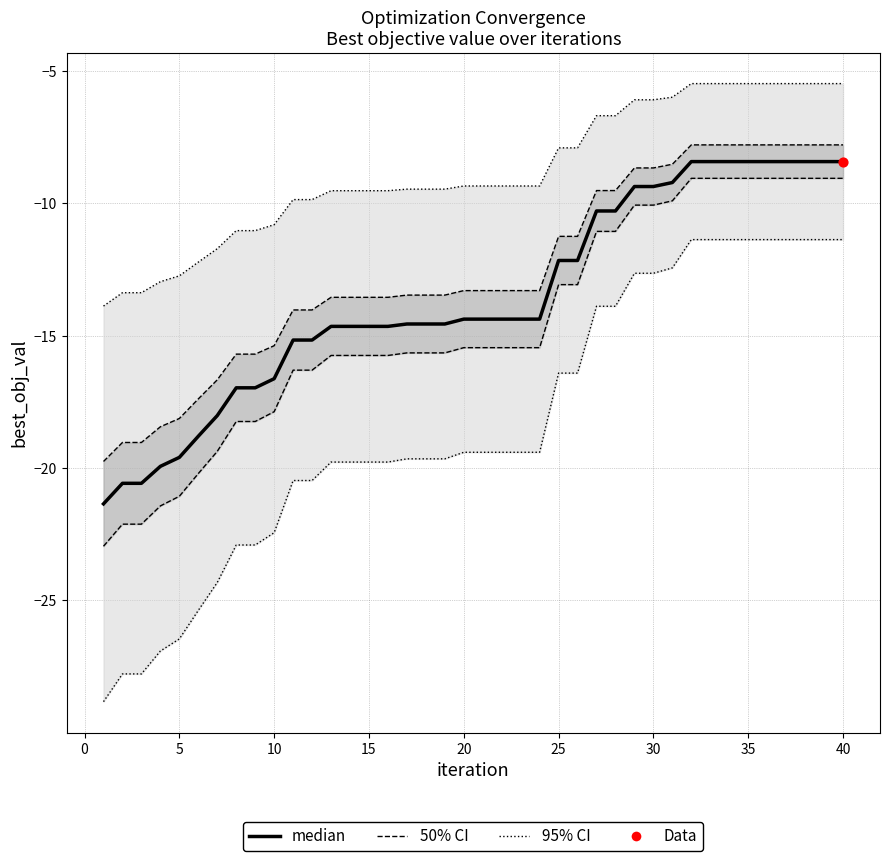

Which series reaches the maximum Y coordinate?

95% CI